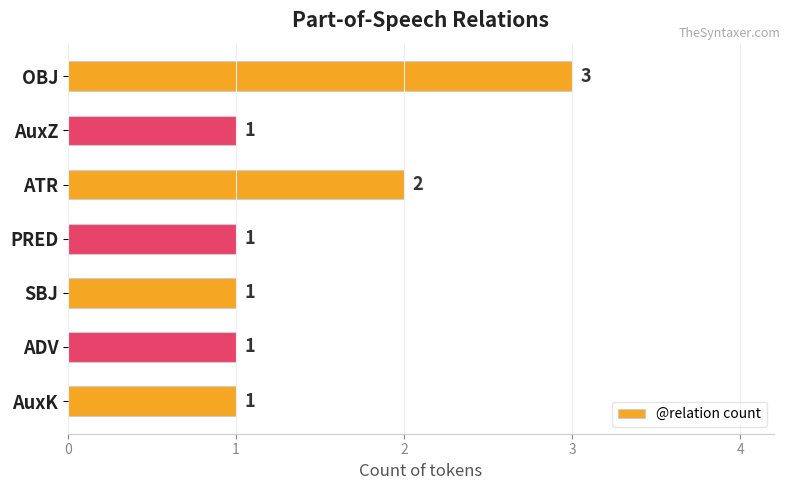

What is the maximum value shown in the chart?

3